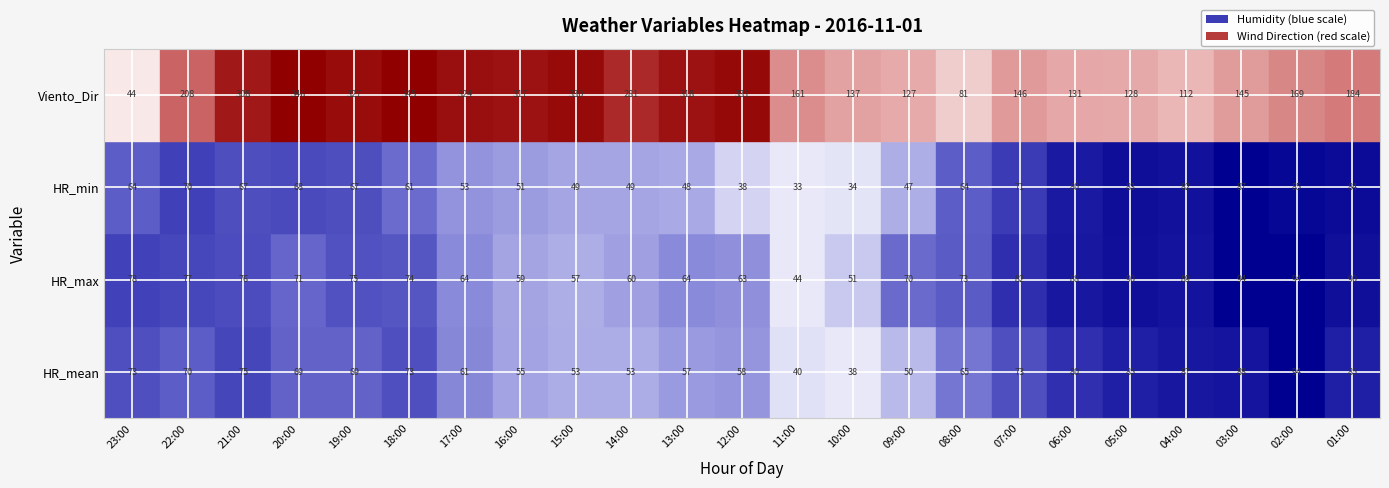

What is the approximate value of 11:00 at 0?

40